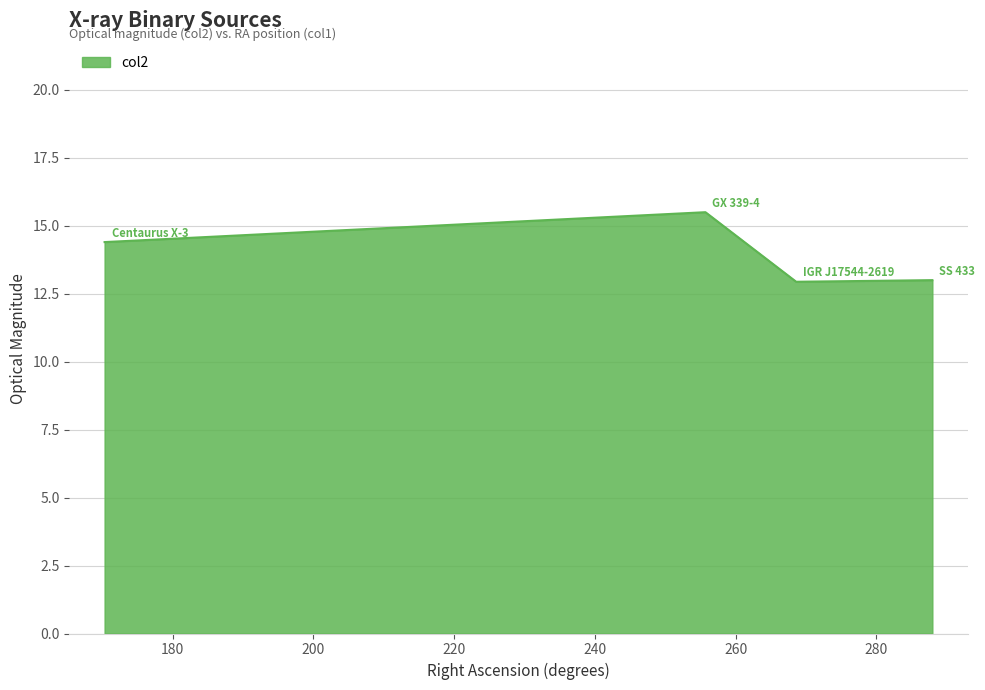

What is the minimum value shown in the chart?

12.9